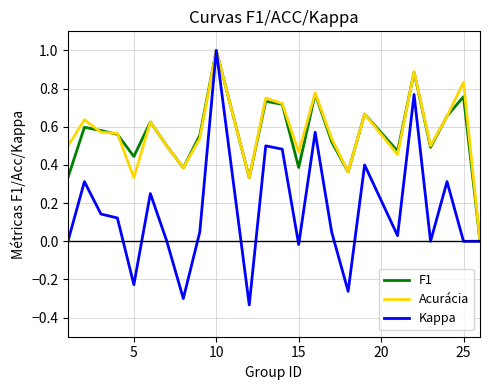

Which series has the largest range (max minus min)?

Kappa